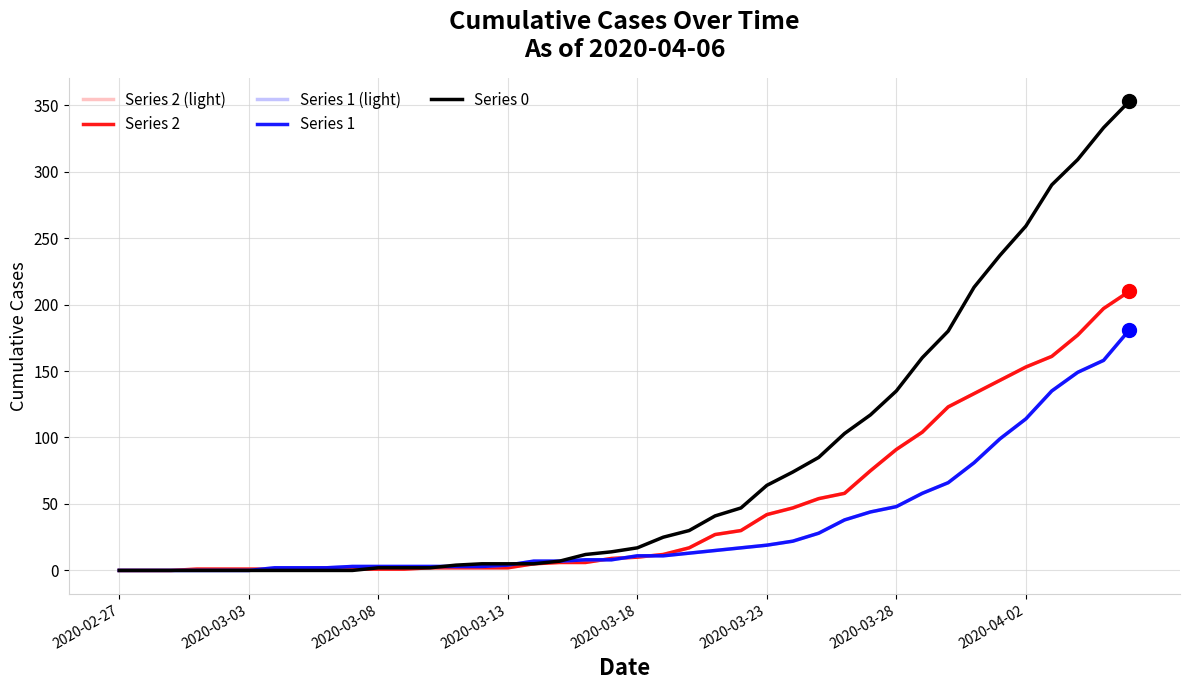

Does the chart have visible grid lines?

Yes